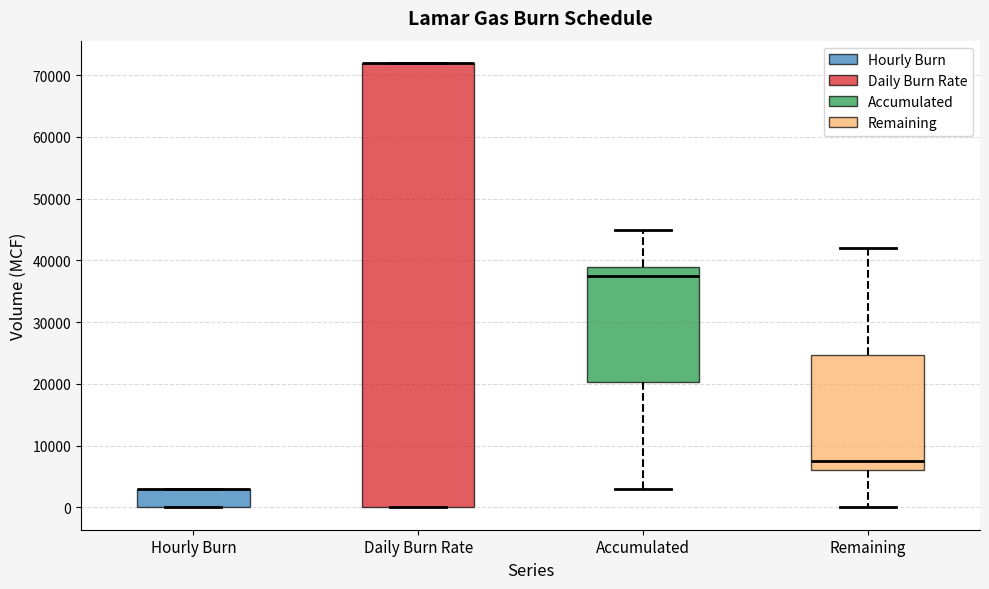

Reading left to right, transcribe this box plot: for each box, give where its median line is, the range the box spans, and where its two whiskers end, as read against the y-axis. The values are not printed on the chart, so give them approximately, as read against the axis.

Hourly Burn: median 3000 (drawn on the box's upper edge), box 0 to 3000, whiskers 0 to 3000
Daily Burn Rate: median 72000 (drawn on the box's upper edge), box 0 to 72000, whiskers 0 to 72000
Accumulated: median 38000, box 20000 to 39000, whiskers 3000 to 45000
Remaining: median 8000, box 6000 to 25000, whiskers 0 to 42000